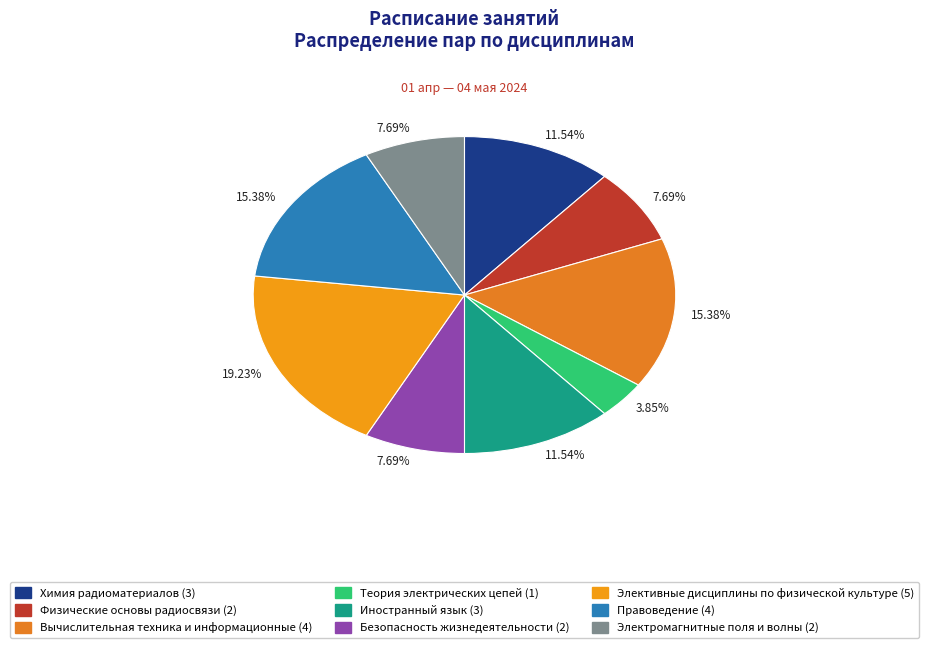

To the nearest percent, what is the average slice percentage?

11%